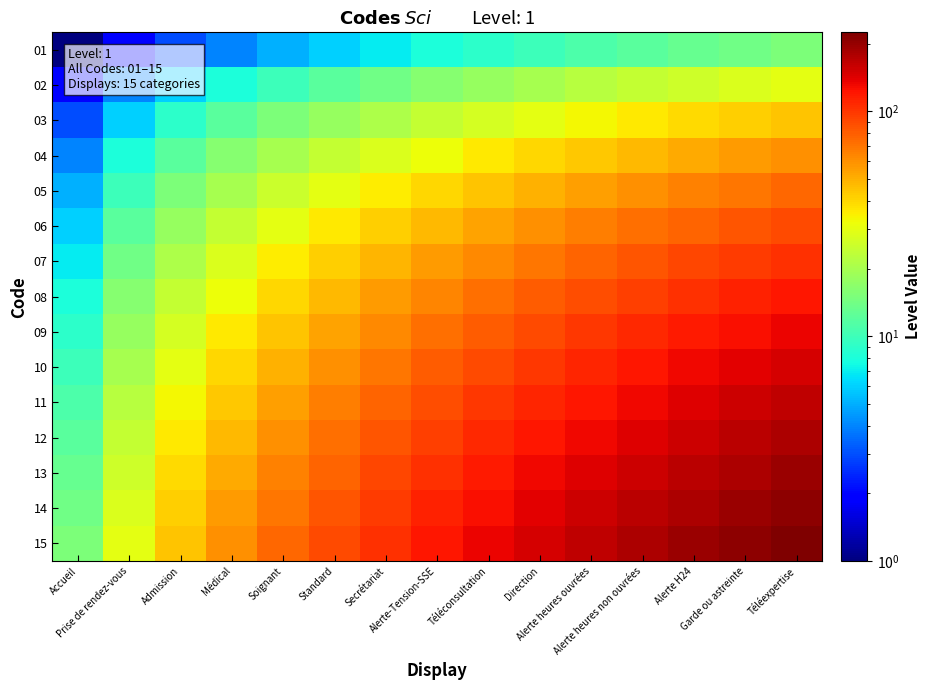

At Alerte heures non ouvrées, list the series in order from smallest to largest.

01, 02, 03, 04, 05, 06, 07, 08, 09, 10, 11, 12, 13, 14, 15